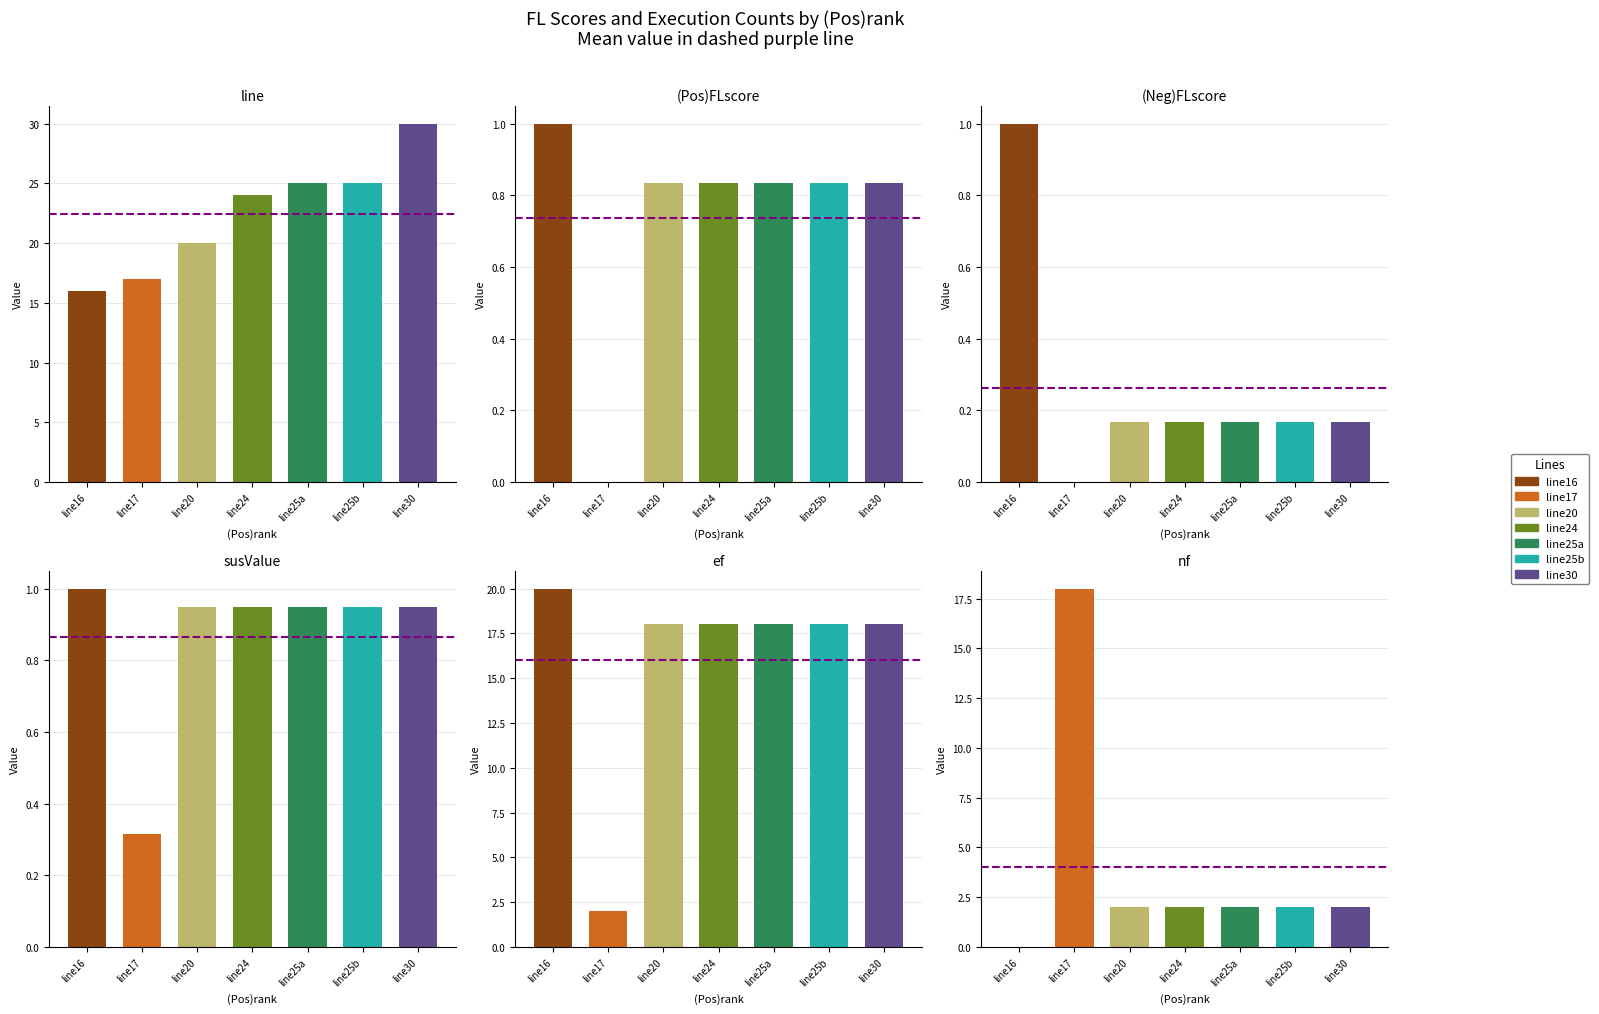

True or false: ef has a value of 26.2 at line16.

False